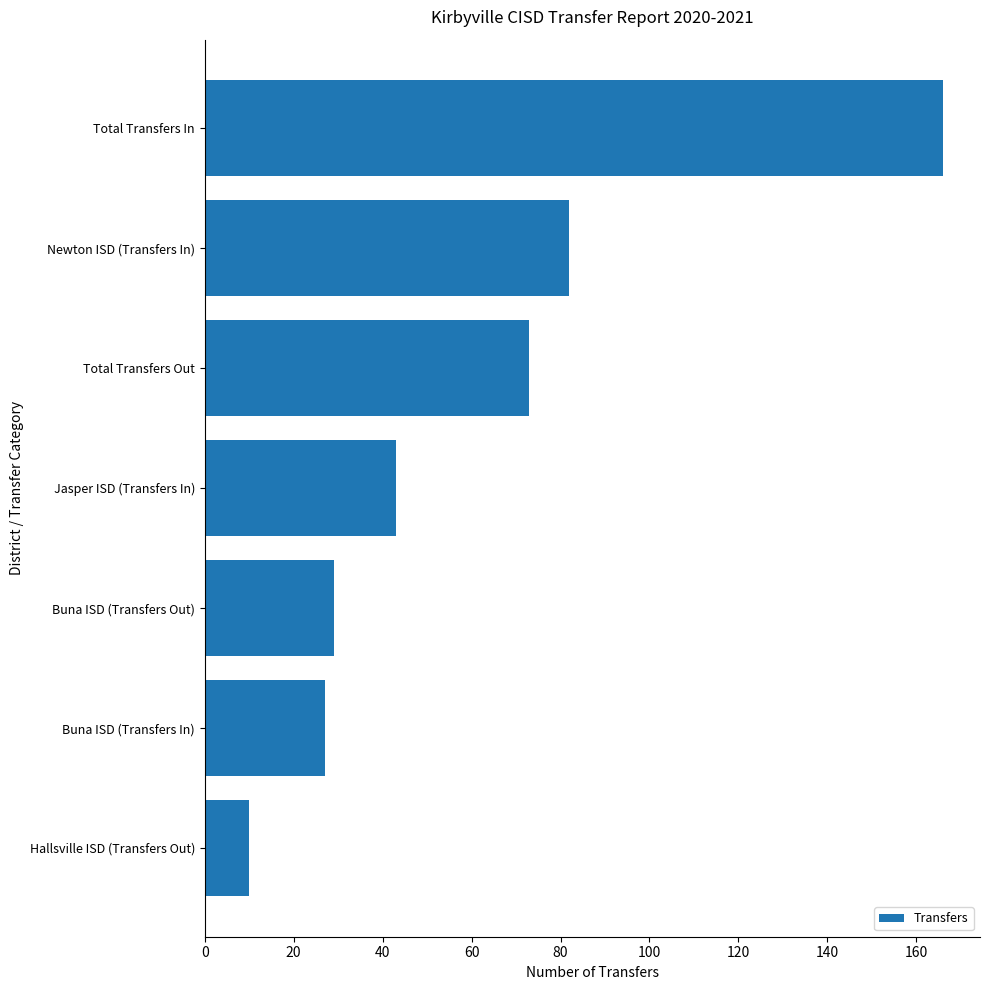

At which label is the value closest to 88?

Newton ISD (Transfers In)